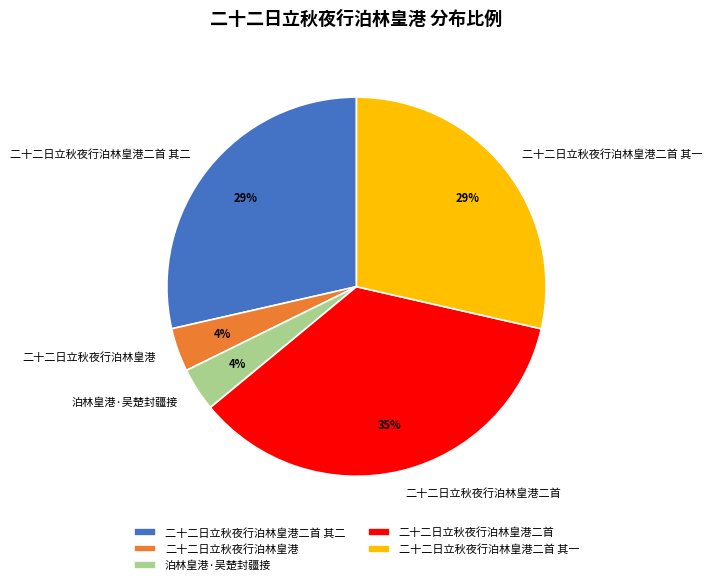

Does any single category account for the majority?

No